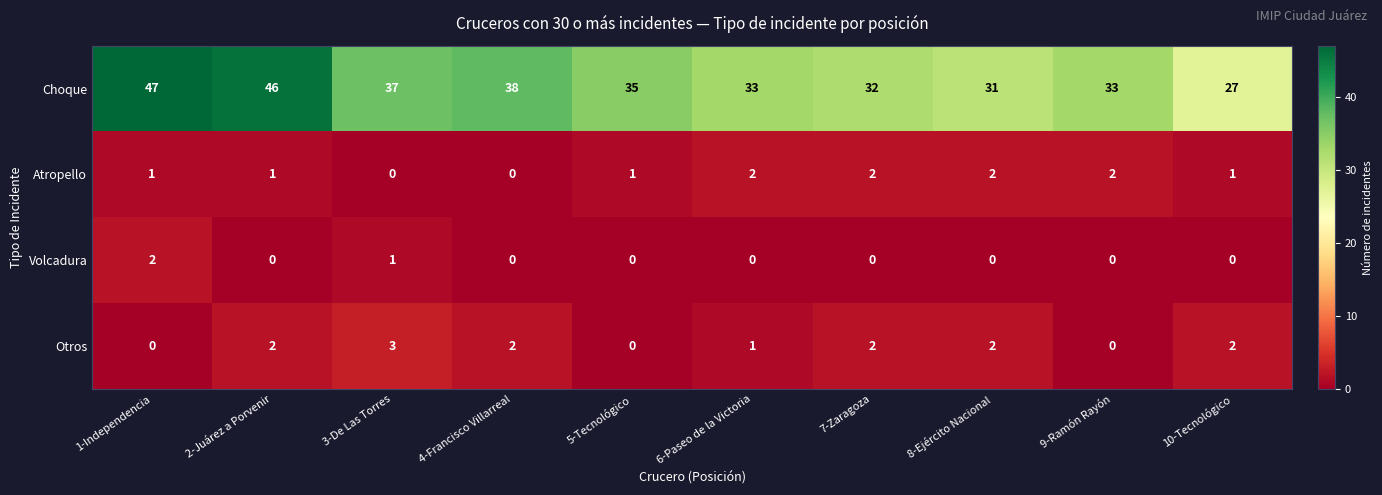

True or false: Otros has a value of 2 at 10-Tecnológico.

True